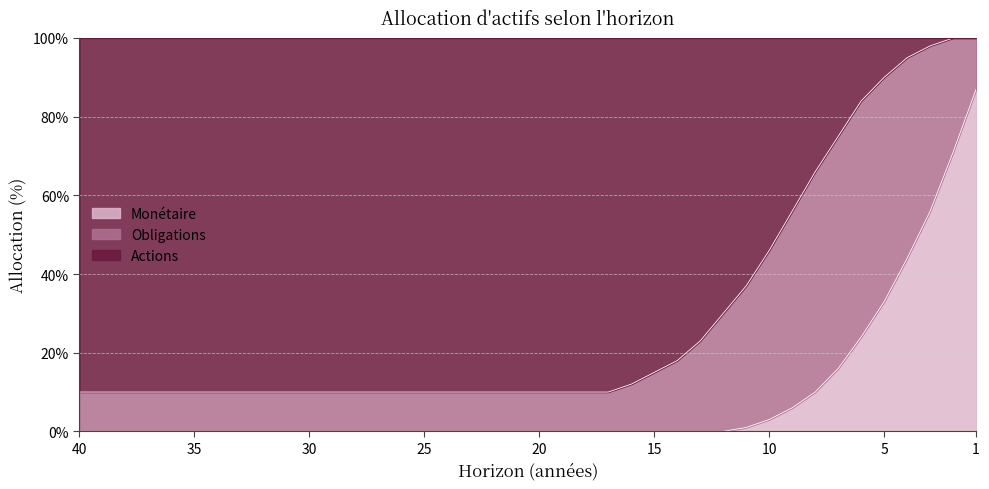

What is the difference between the Actions values at 13 and 28?

0.1